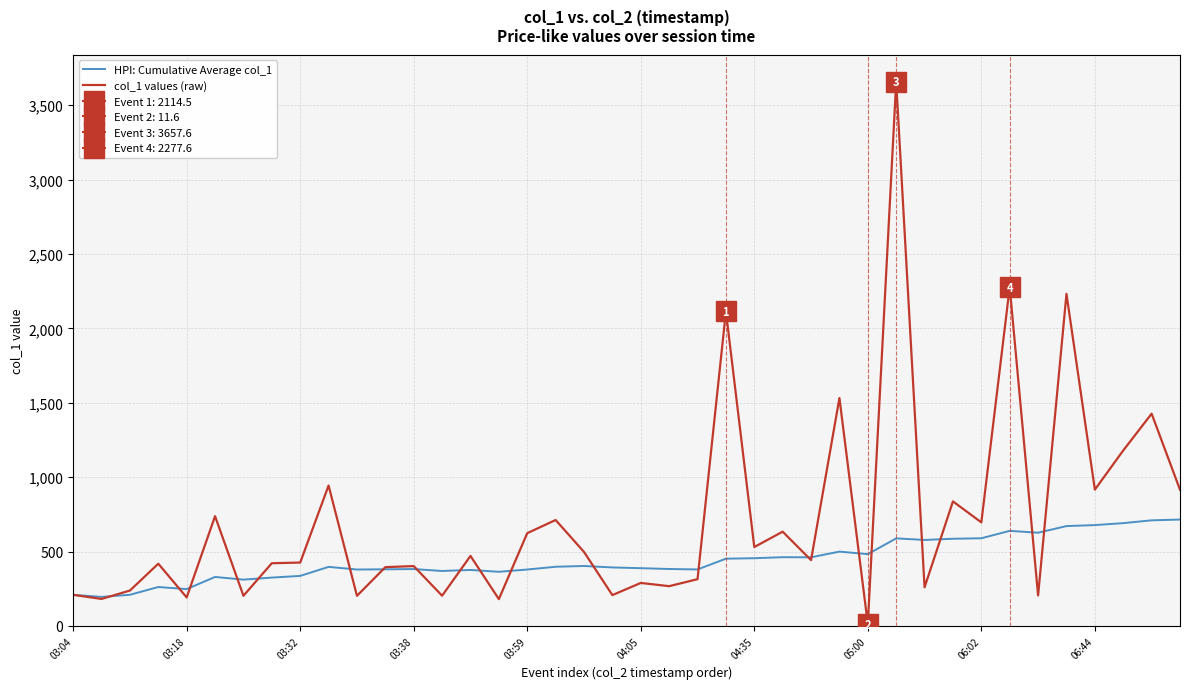

Reading right to left, transcribe all the data shown in this chart.

HPI: Cumulative Average col_1: 714.8	709.7	690.8	677.6	671.0	626.4	638.8	589.1	585.8	577.7	588.3	482.5	499.3	461.0	461.8	454.9	451.8	379.5	382.5	388.0	392.9	402.7	397.5	379.0	363.7	375.9	369.2	382.0	380.3	379.0	396.7	336.0	324.7	310.9	329.0	247.3	261.3	209.1	194.9	208.7
col_1 values (raw): 915.5	1426.6	1179.4	916.0	2232.4	204.6	2277.6	695.8	837.0	259.6	3657.6	11.6	1531.9	442.0	633.3	530.0	2114.5	314.0	267.0	288.8	206.9	497.0	711.9	623.3	179.9	470.4	202.8	402.0	394.9	202.0	943.5	425.8	421.2	202.4	737.6	191.3	418.1	237.4	181.1	208.7